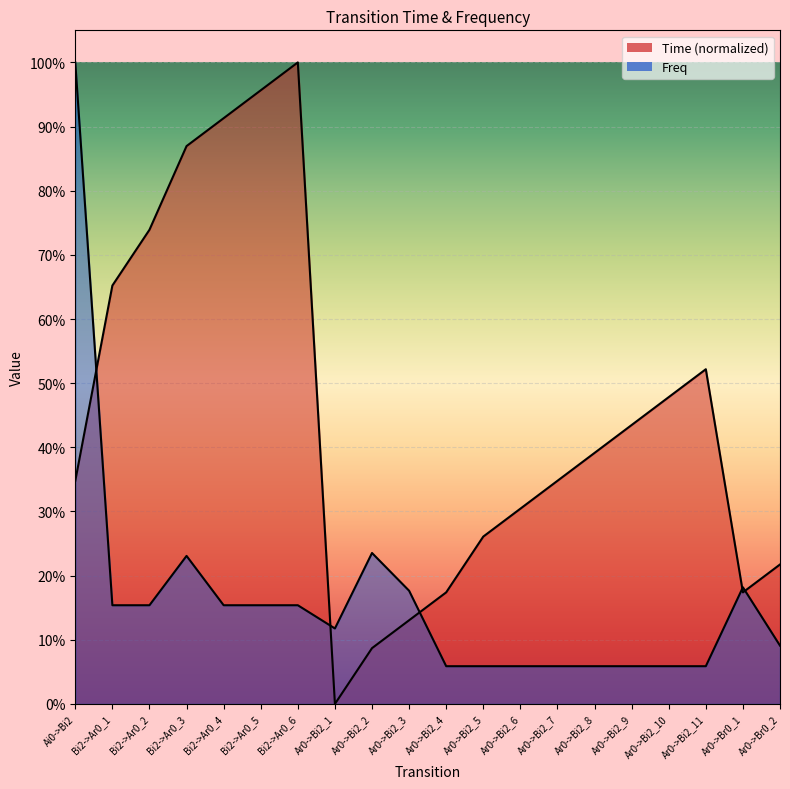

Which series ends up on top after the final intersection of Time and Freq?

Time